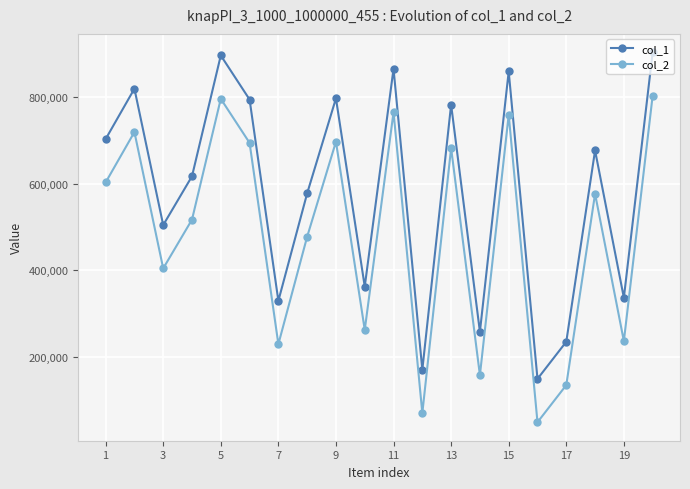

List the series in order of their peak value, lowest first.

col_2, col_1